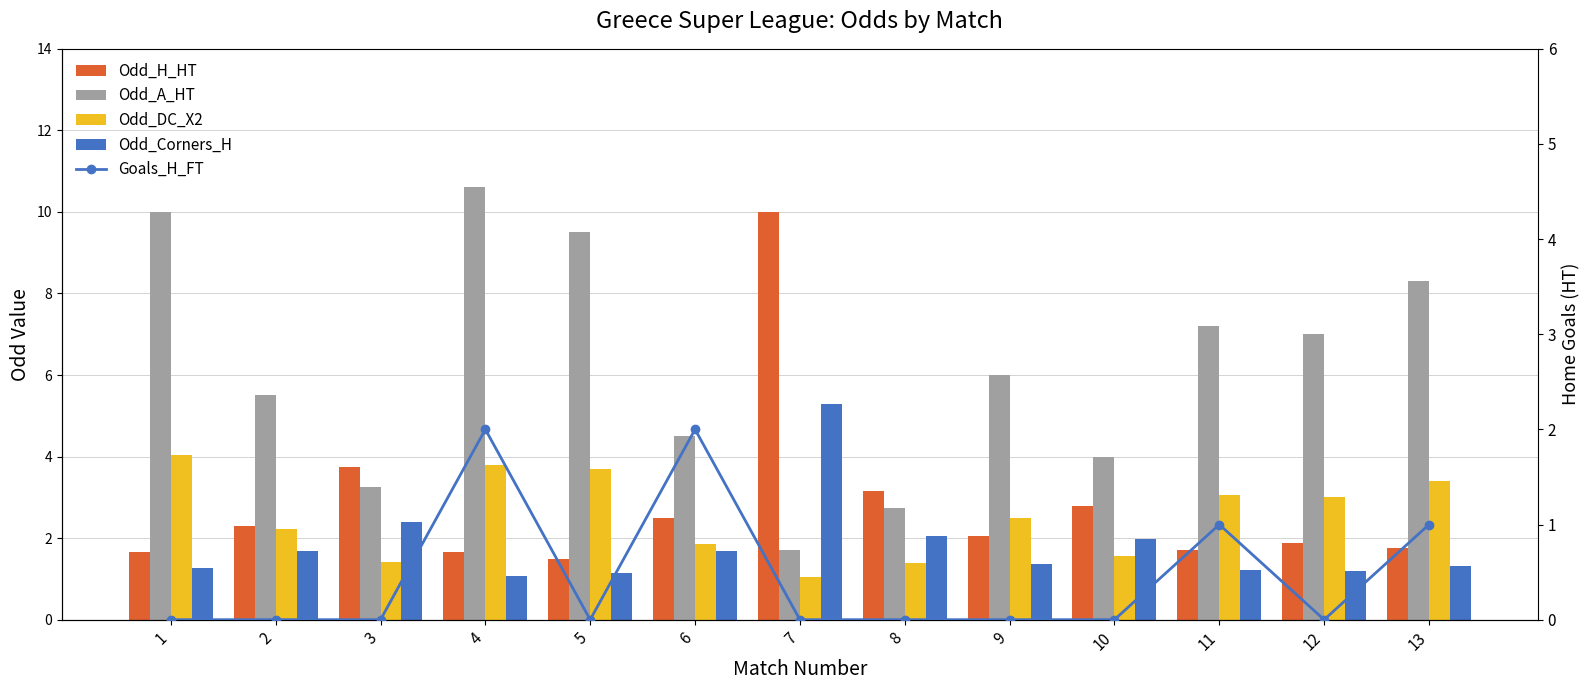

At which category is the sum across all series the highest?

4